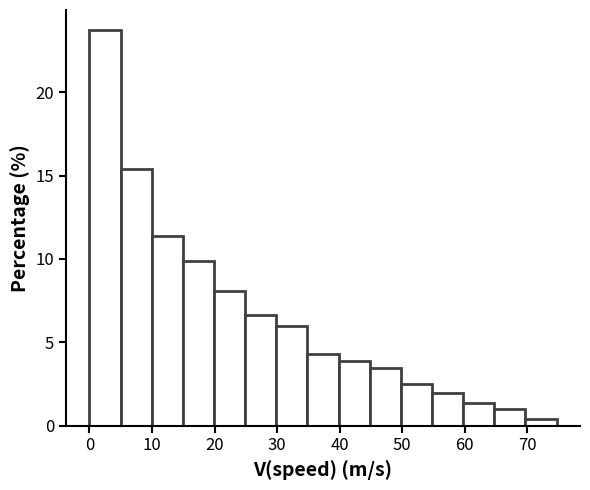

Reading left to right, list every bar in this chart as the range it spans on the x-axis followed by its height. Neither the bar edges nor the heights are printed on the chart, so give them approximately, as read against the axes.

0 to 5: 24.0
5 to 10: 15.5
10 to 15: 11.5
15 to 20: 10.0
20 to 25: 8.0
25 to 30: 6.5
30 to 35: 6.0
35 to 40: 4.5
40 to 45: 4.0
45 to 50: 3.5
50 to 55: 2.5
55 to 60: 2.0
60 to 65: 1.5
65 to 70: 1.0
70 to 75: under 0.5